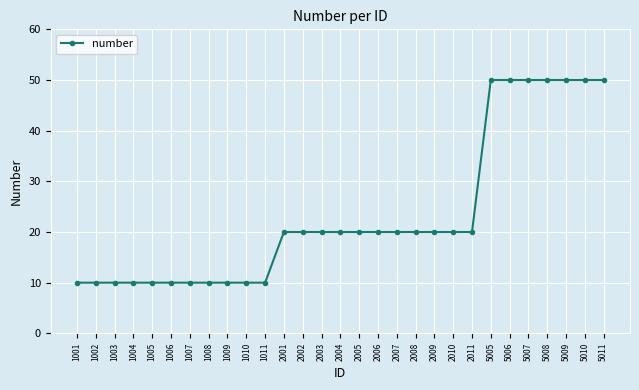

The value at 5005 is 50. True or false?

True